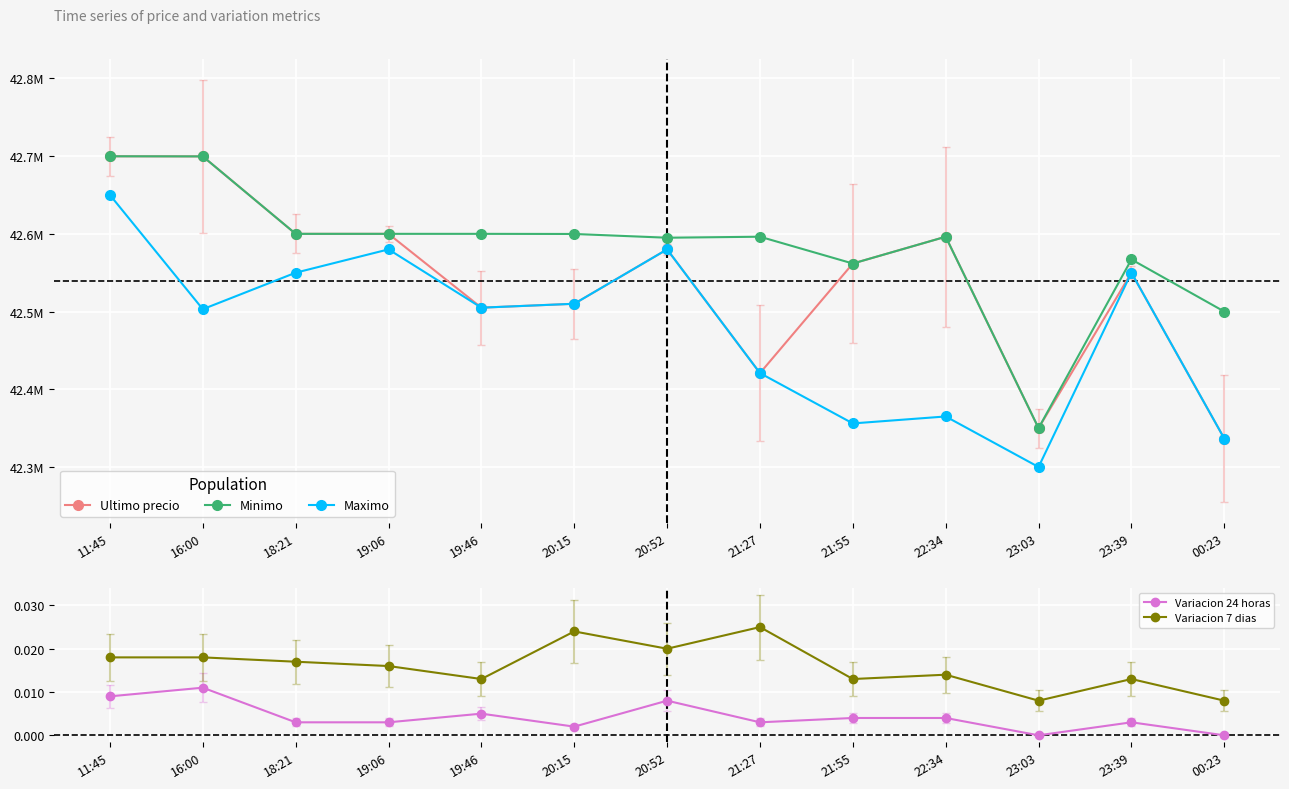

Between 21:27 and 23:39, which series saw the biggest shift?

Ultimo precio